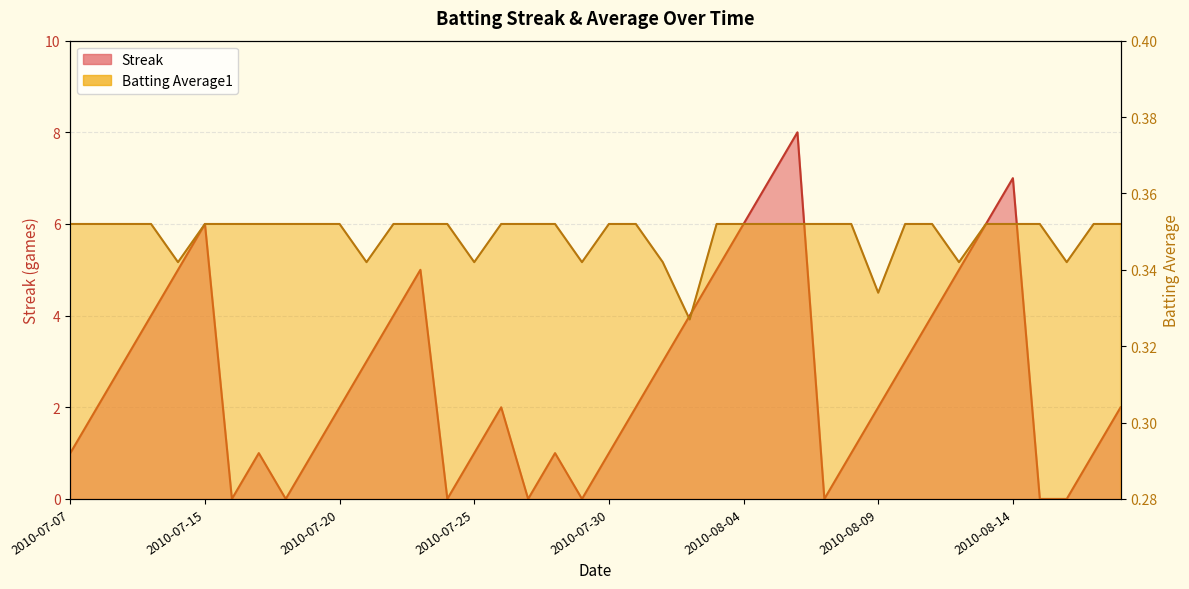

Rank the series by their maximum value, from highest to lowest.

Streak, Batting Average1